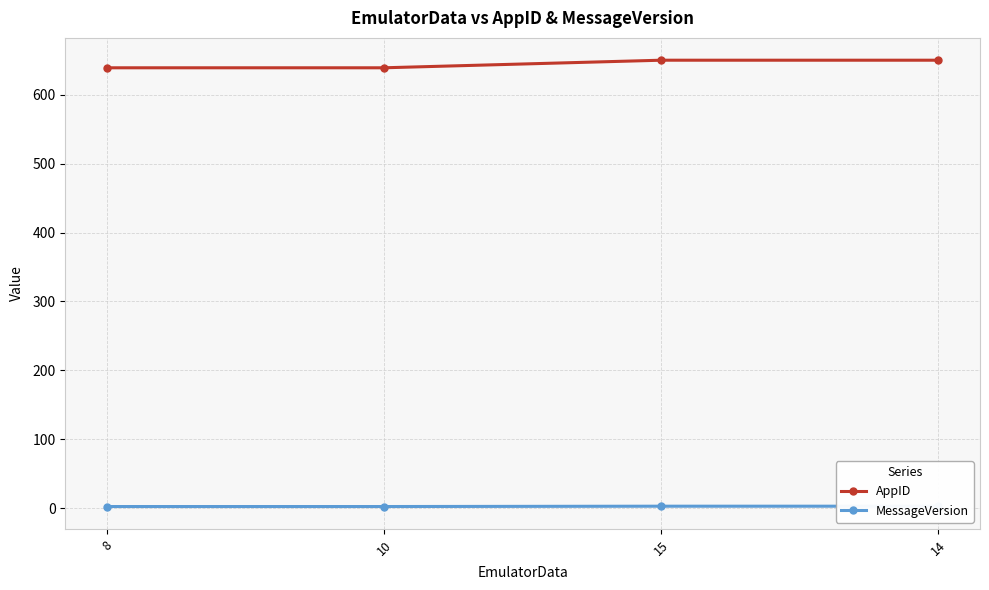

Reading left to right, what are all the values shown in this chart?

AppID: 639.0	639.0	650.0	650.0
MessageVersion: 2.5	2.5	3.0	3.0